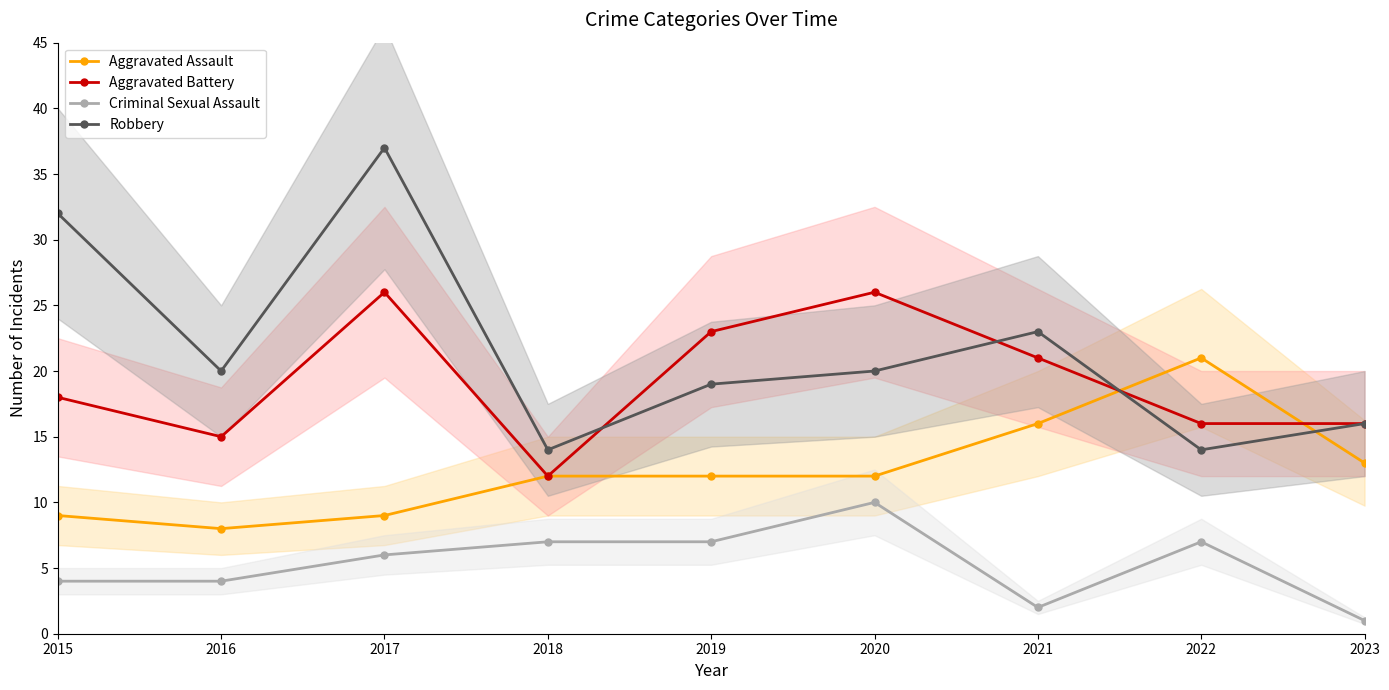

True or false: Aggravated Battery has a value of 21 at 2016.

False